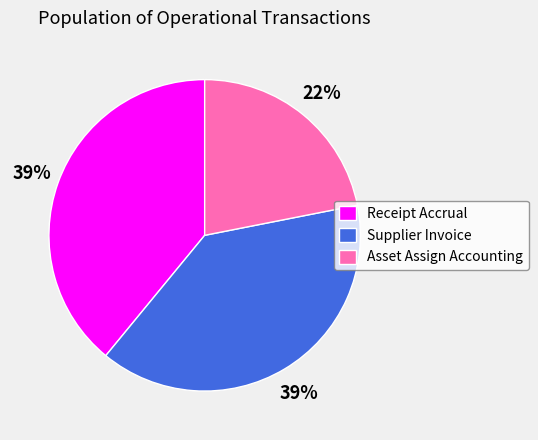

How many segments does this pie chart have?

3